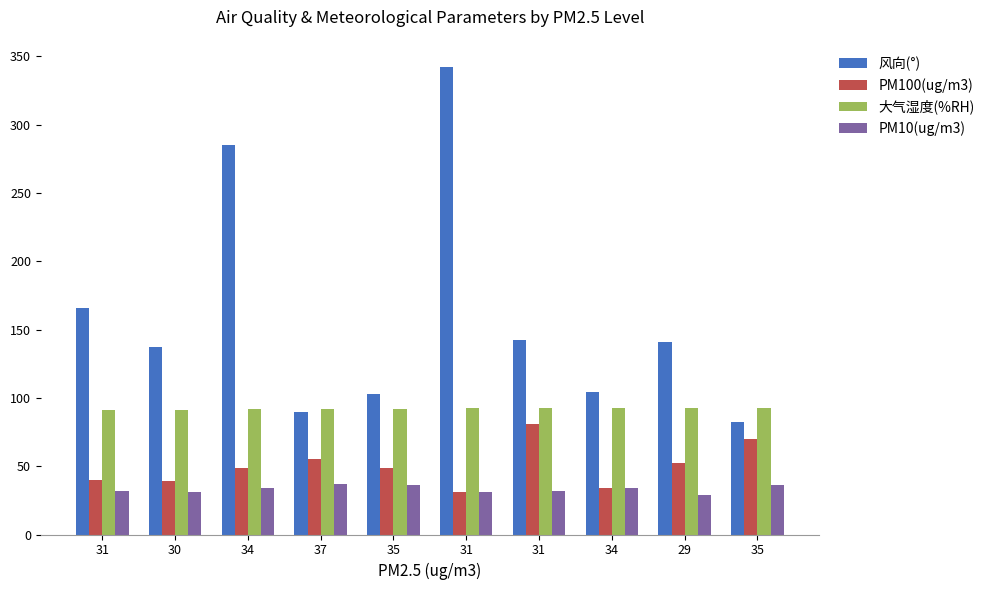

How many bars are there in each group?

4